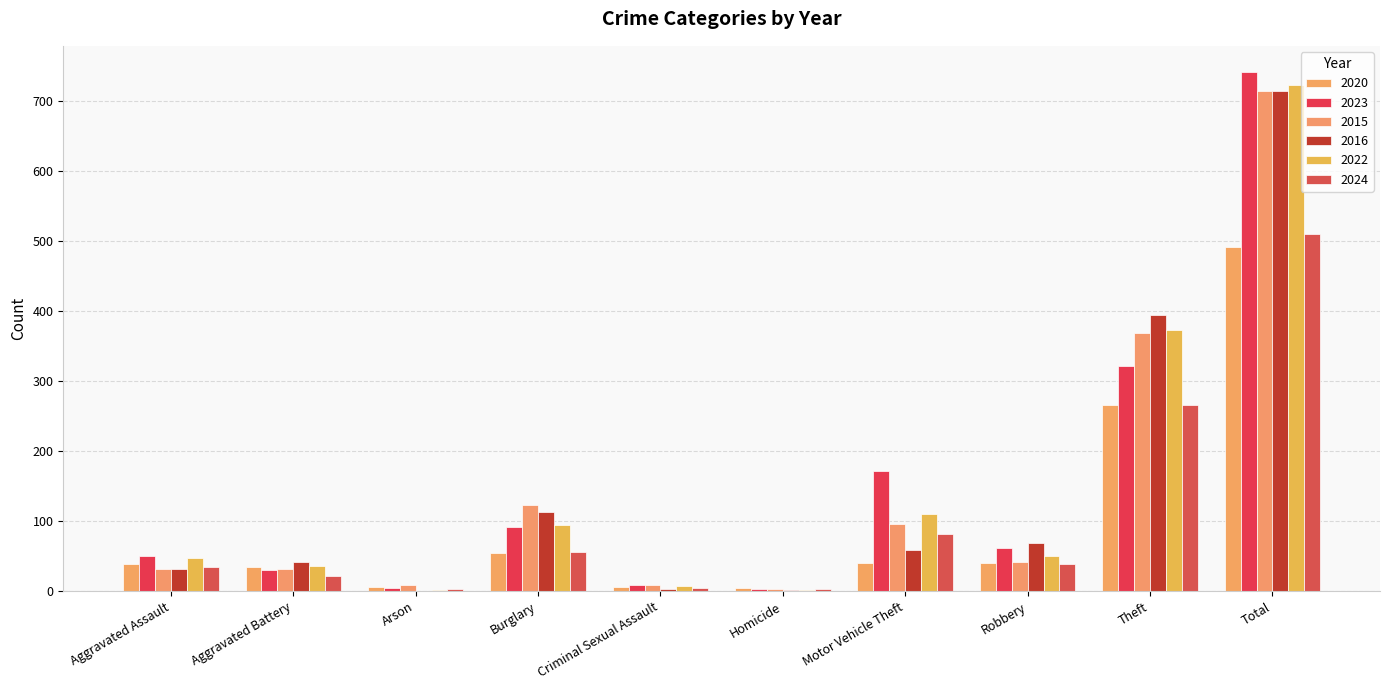

Count the number of data series in this chart.

6